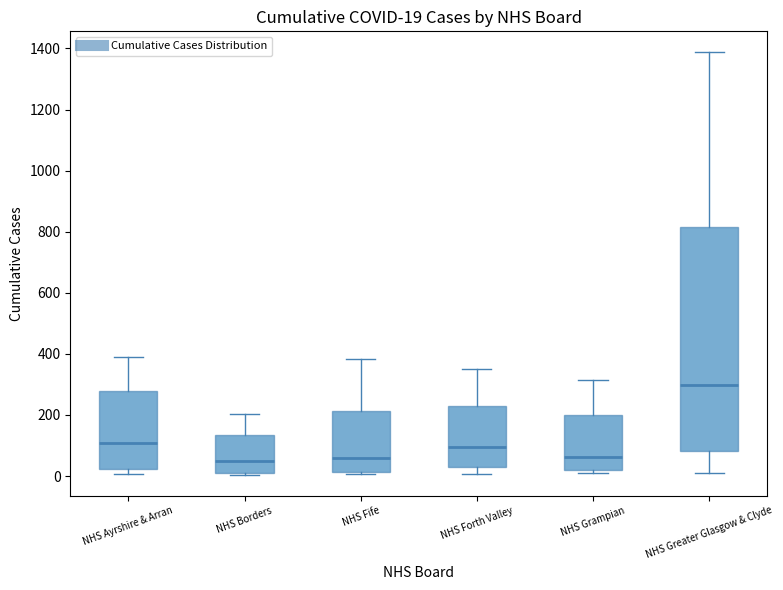

Comparing the boxes themselves (not the whiskers), which one is the tallest?

NHS Greater Glasgow & Clyde